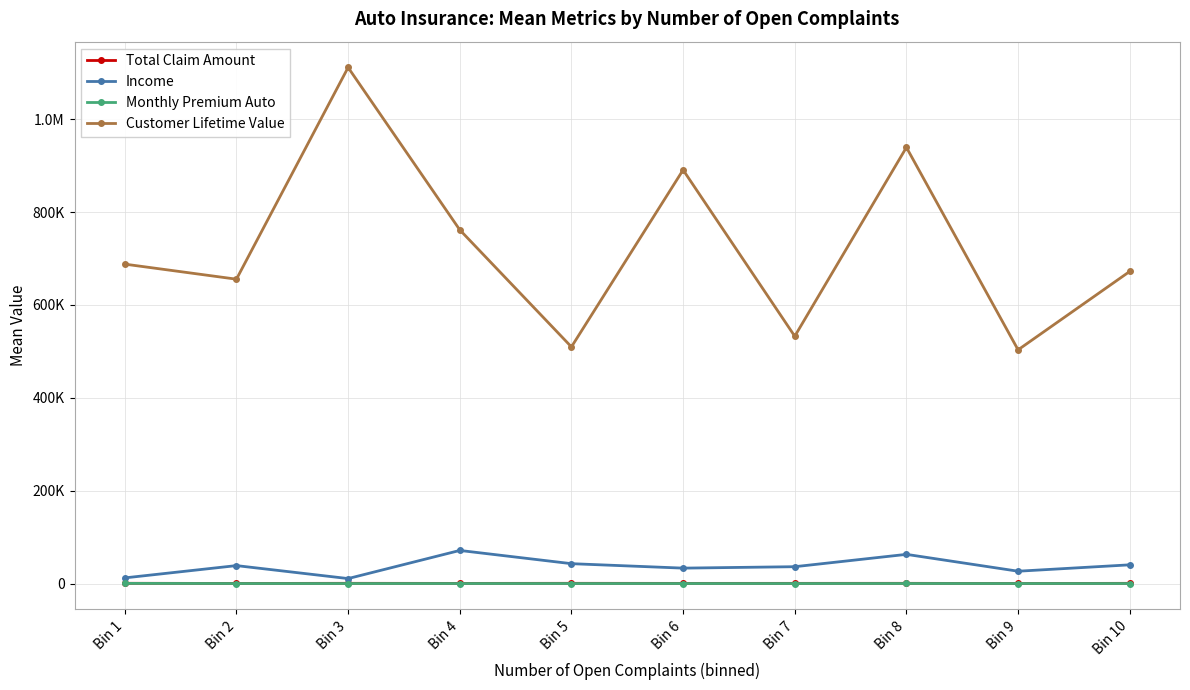

In Monthly Premium Auto, how many points are lower than both neighbors (excluding endpoints)?

3